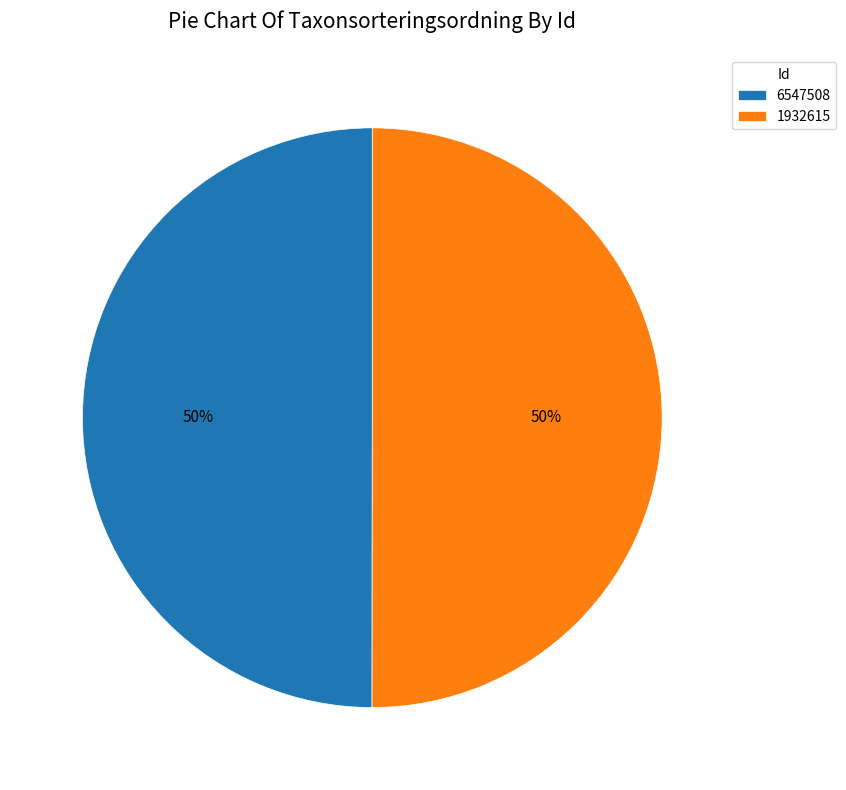

What percentage is the 1932615 slice, to the nearest percent?

50%